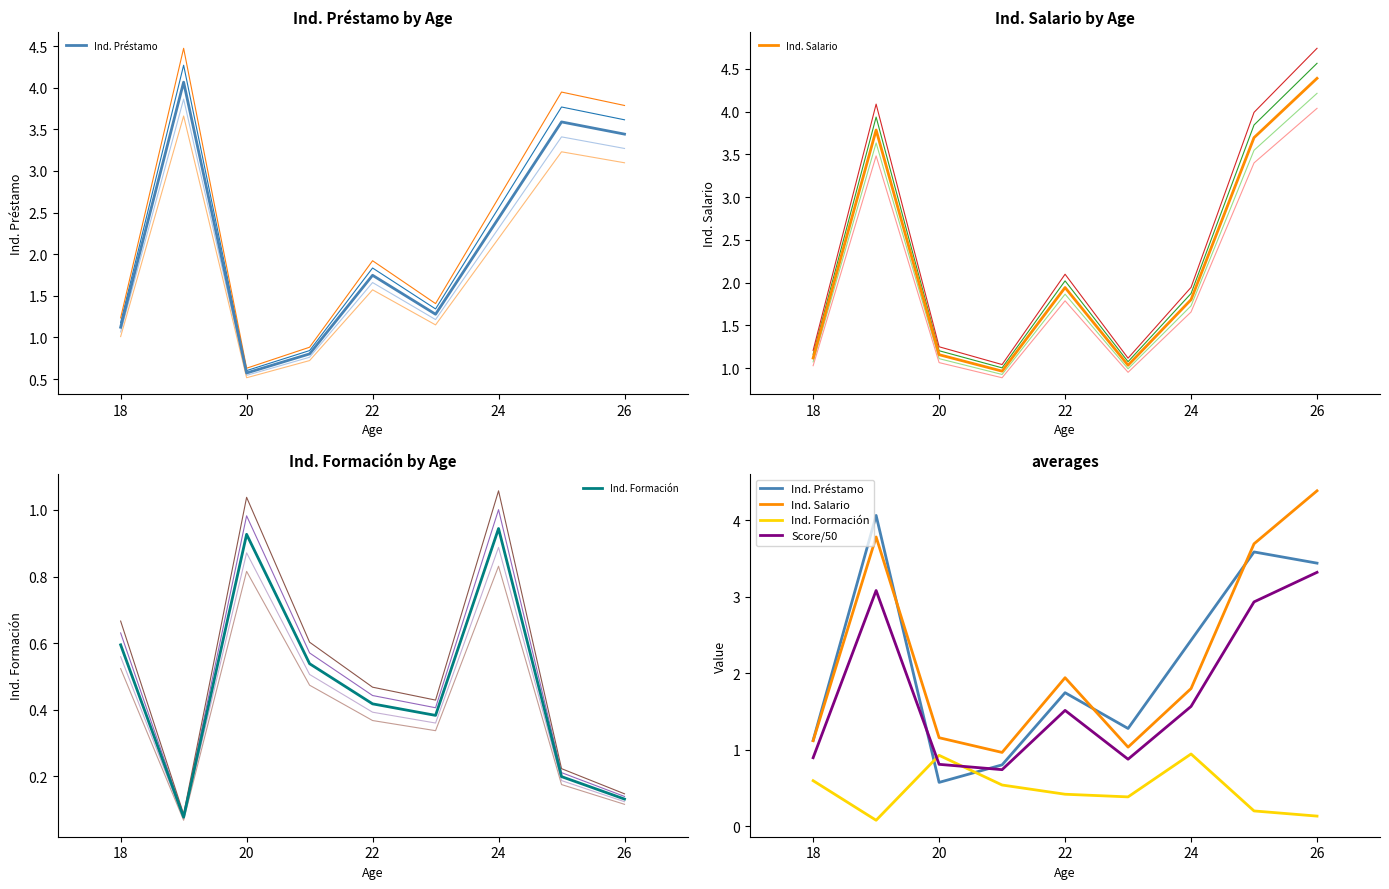

What is the sum of all Ind. Salario values?

19.9